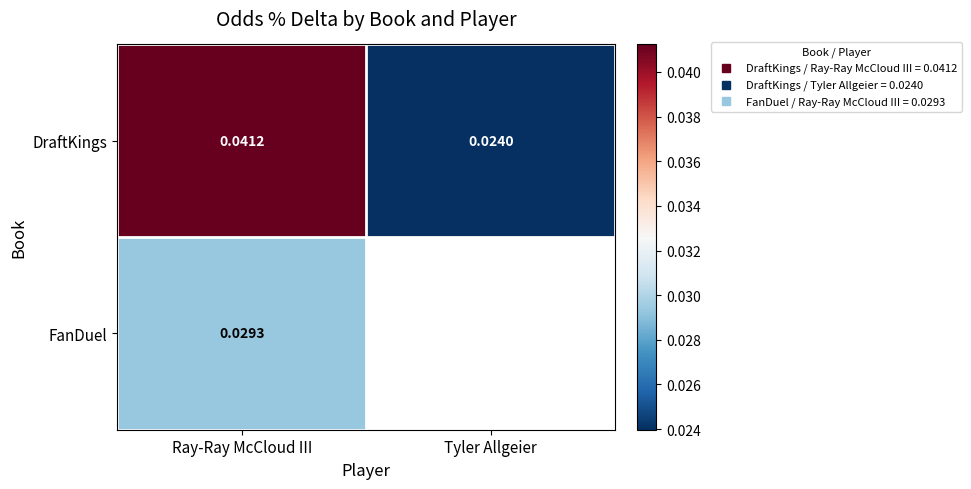

The FanDuel series shows 0.0 at Ray-Ray McCloud III. True or false?

True